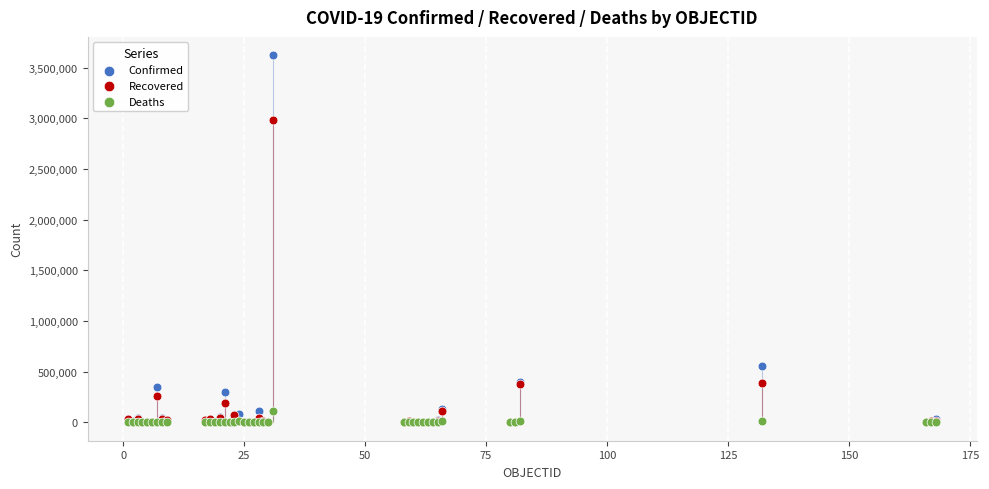

In the Confirmed series, what Y value is closest to 1811477?

551688